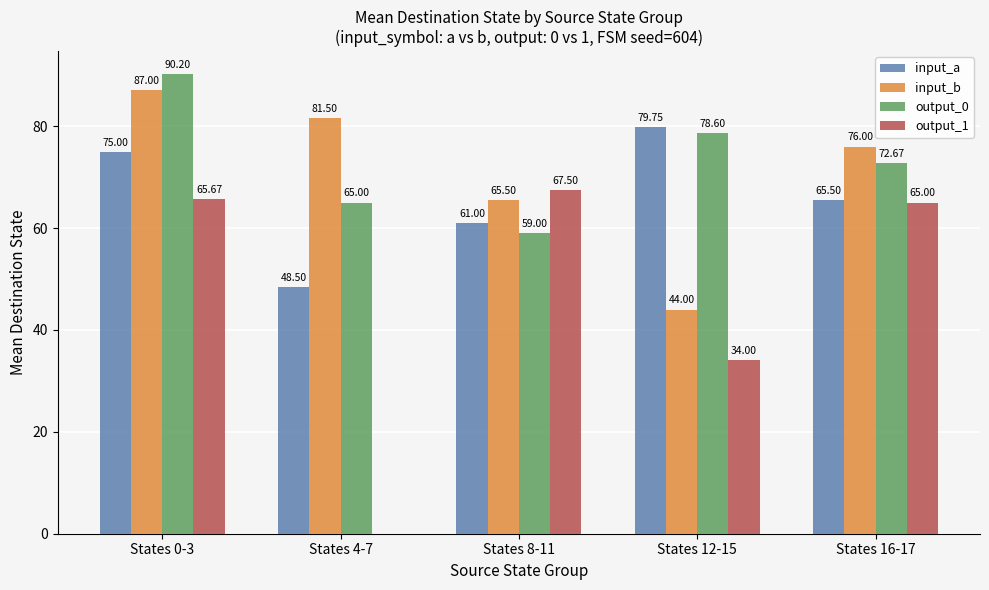

Which series has the largest range (max minus min)?

output_1